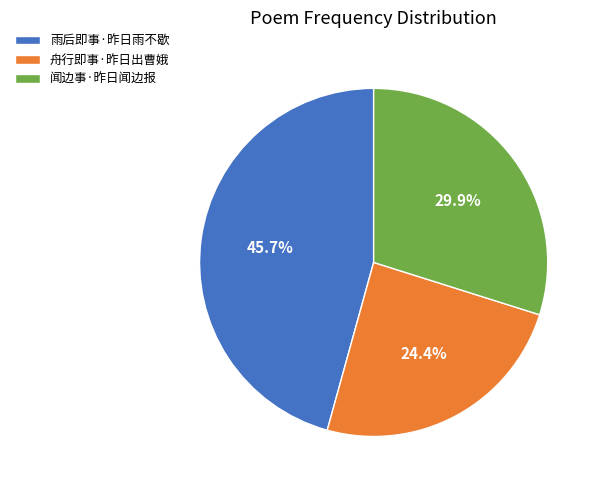

Does 舟行即事·昨日出曹娥 represent more than half of the total?

No